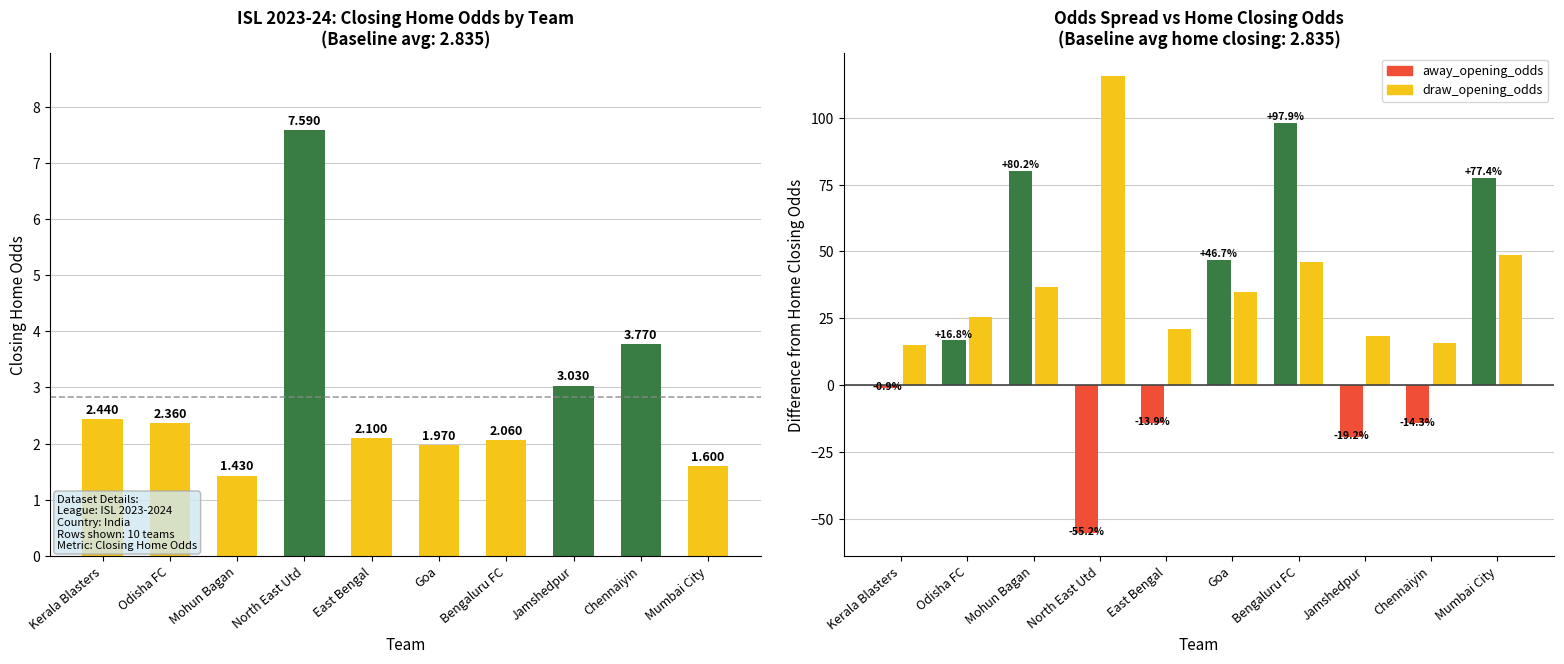

What is the value of the home_closing_odds bar at the 2nd from the left?

2.4